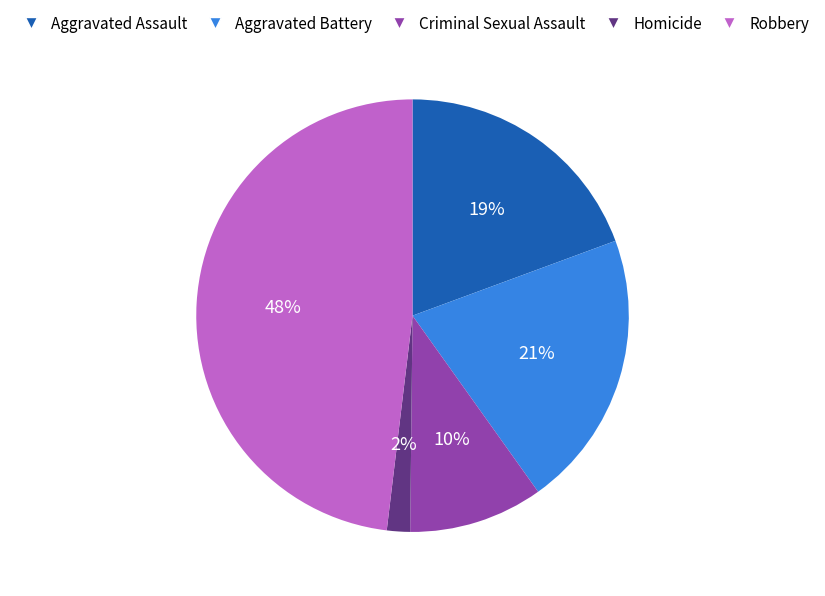

To the nearest percent, what is the difference between the Aggravated Battery and Criminal Sexual Assault slice percentages?

11%